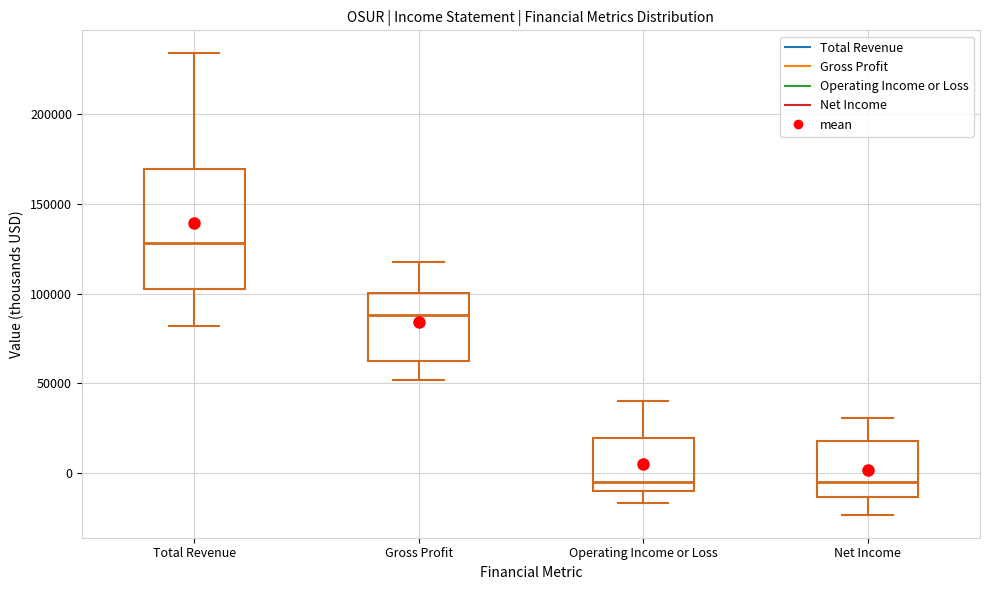

Reading left to right, read every box against the y-axis: the position of its median line, the range the box covers, and the ends of its whiskers. The values are not printed on the chart, so give them approximately, as read against the axis.

Total Revenue: median 130000, box 105000 to 170000, whiskers 80000 to 235000
Gross Profit: median 90000, box 65000 to 100000, whiskers 50000 to 120000
Operating Income or Loss: median -5000, box -10000 to 20000, whiskers -15000 to 40000
Net Income: median -5000, box -15000 to 20000, whiskers -25000 to 30000